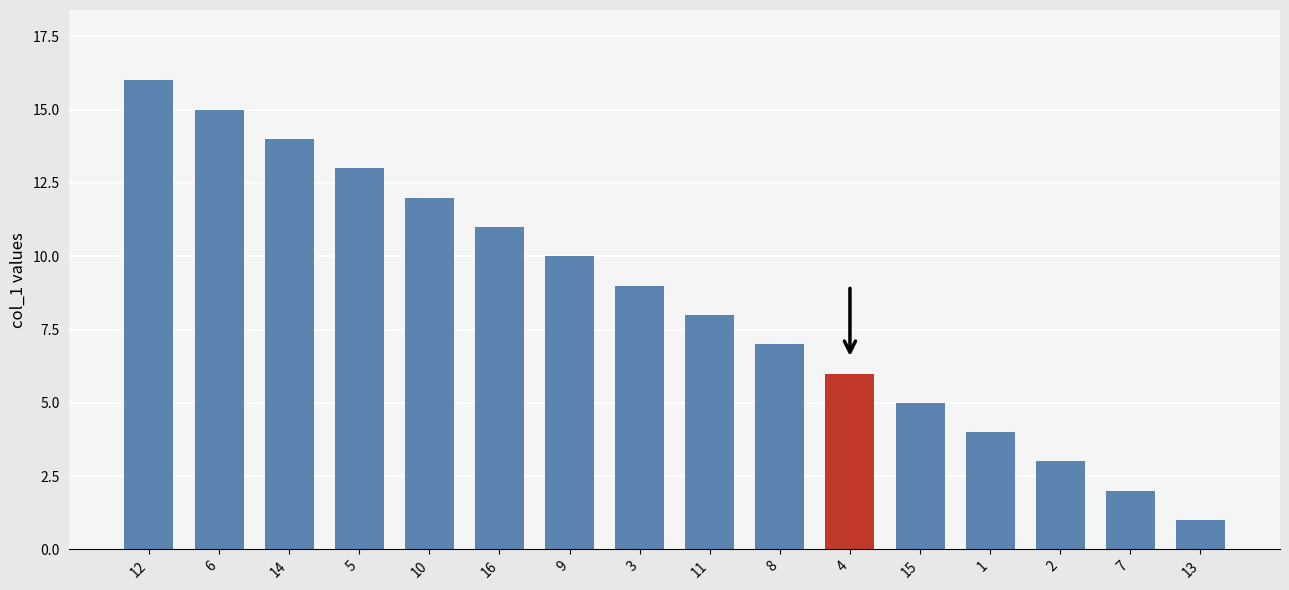

Are the bars grouped side by side (vs. stacked)?

No